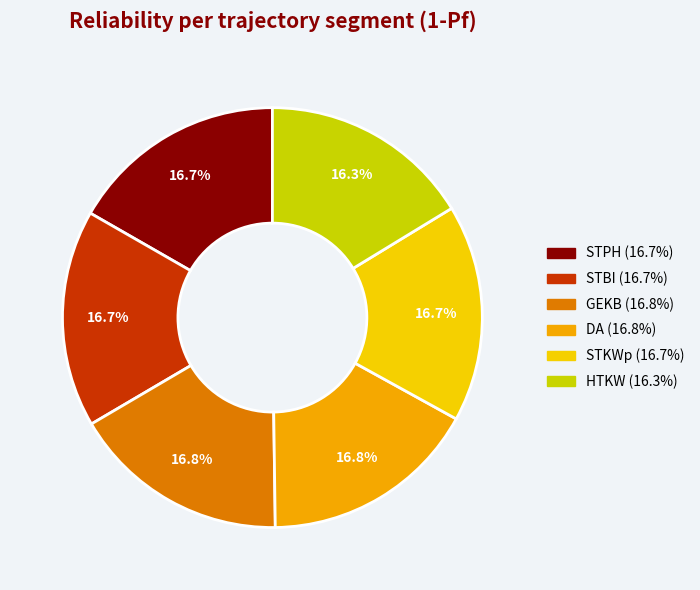

To the nearest percent, what portion does HTKW represent?

16%